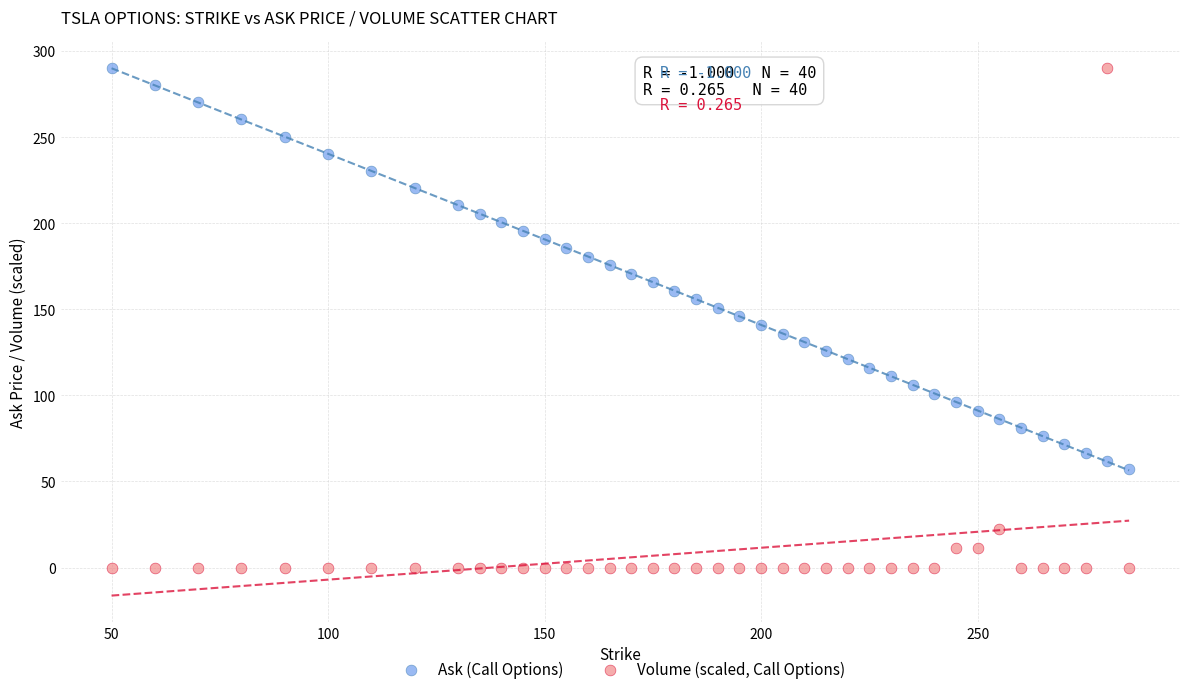

What are all the series names shown in the legend?

Ask (Call Options), Volume (scaled, Call Options)